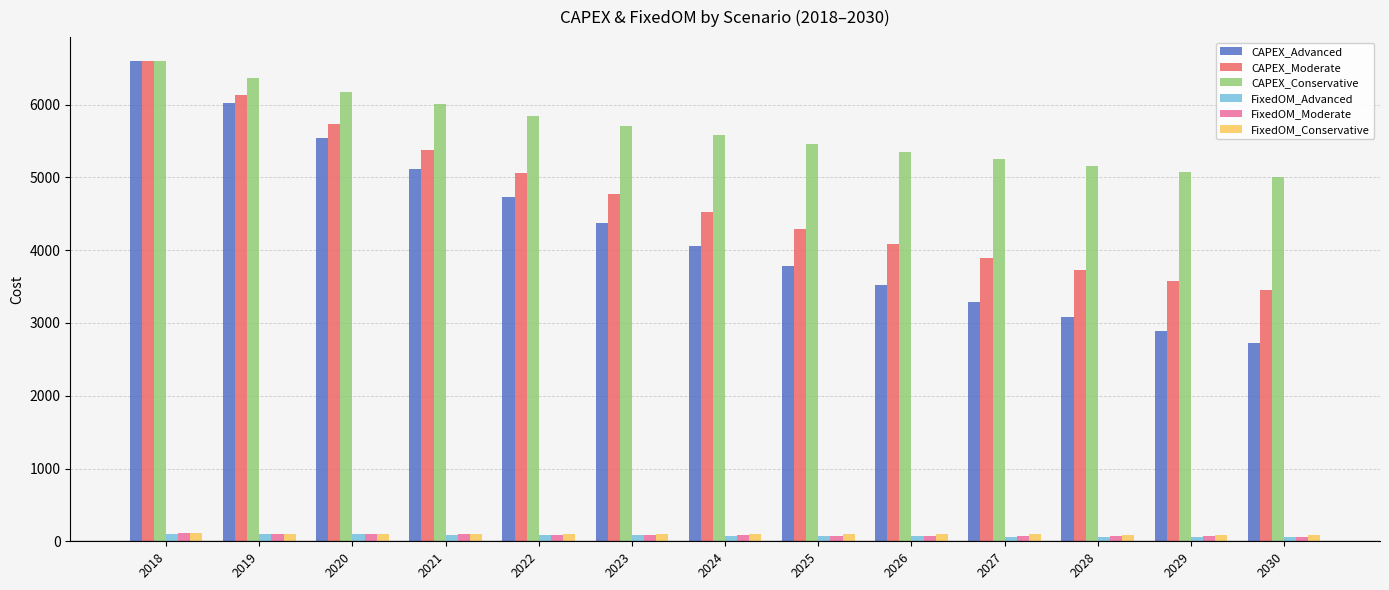

What is the difference between the maximum and minimum values in the CAPEX_Moderate series?

3147.6